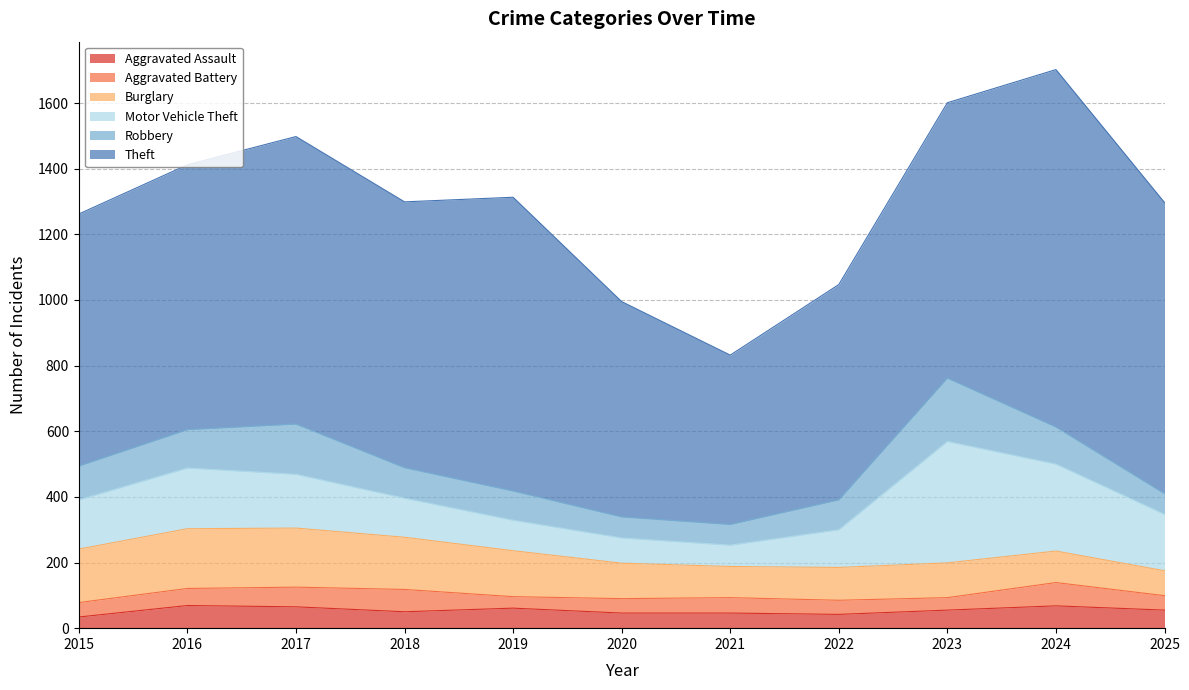

The value of Aggravated Assault at 2023 is 93. True or false?

False